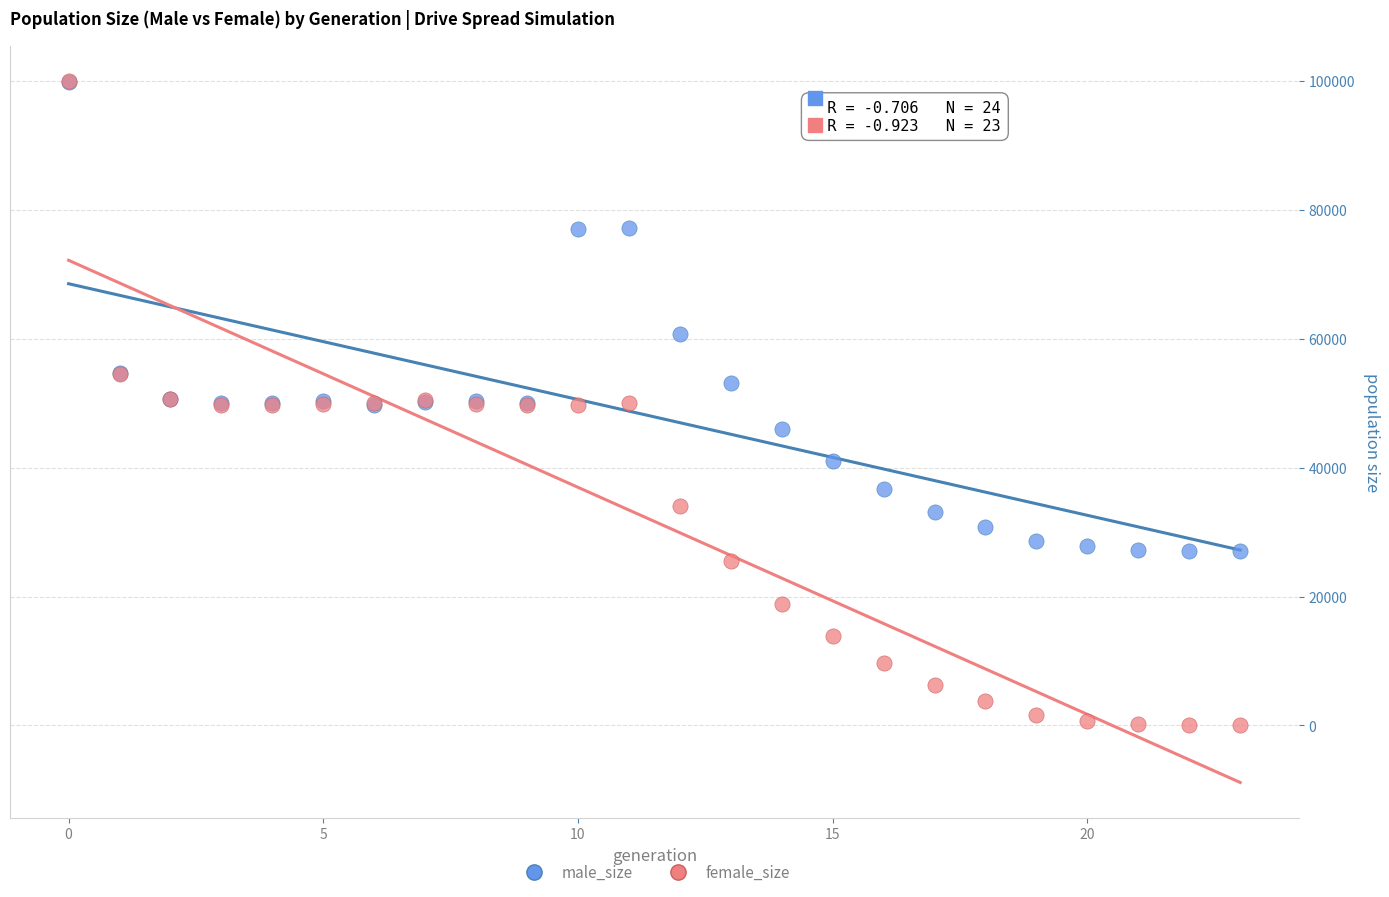

In the male_size series, what Y value is closest to 63424?

60794